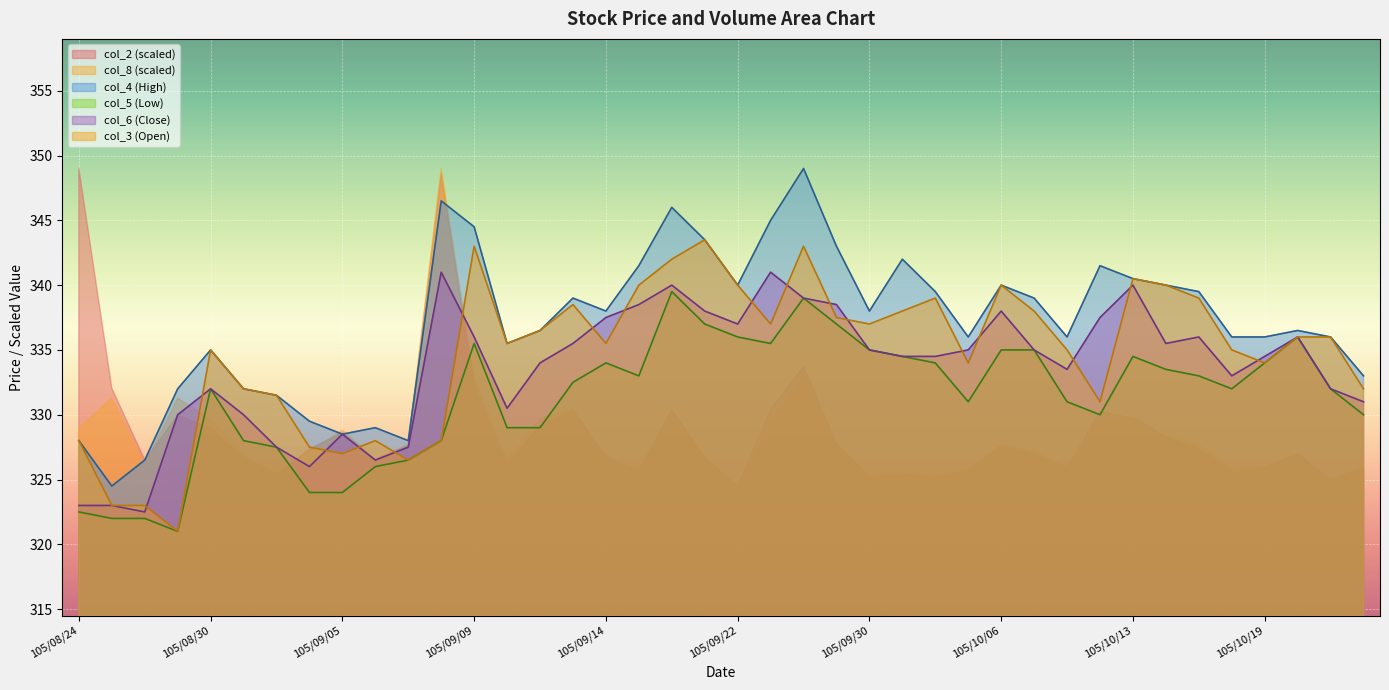

Which series has the largest range (max minus min)?

col_4